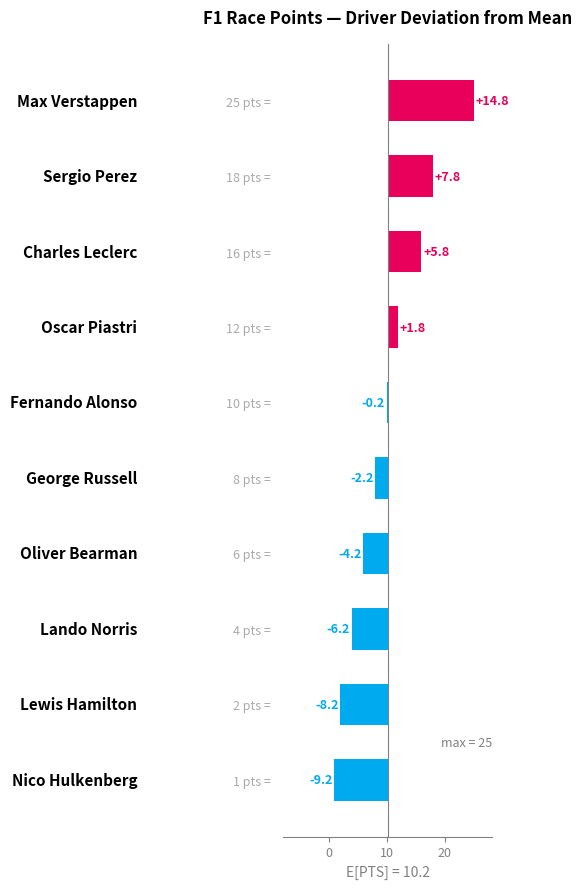

True or false: the data shows -2.9 at 8 pts =.

False